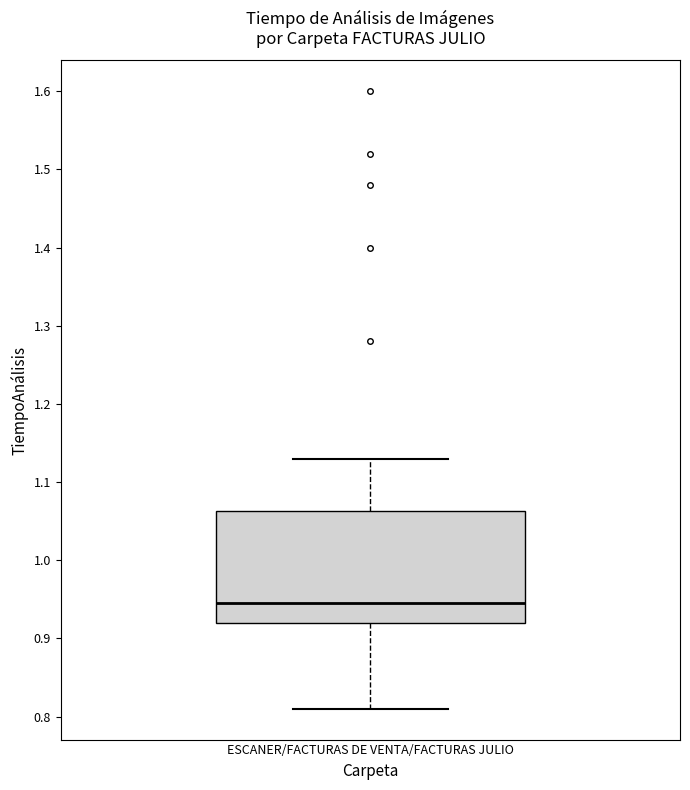

Read this box plot against the y-axis: the position of the median line, the range covered by the box, and the ends of both whiskers. The values are not printed on the chart, so give them approximately, as read against the axis.

median 0.95, box 0.92 to 1.06, whiskers 0.81 to 1.13